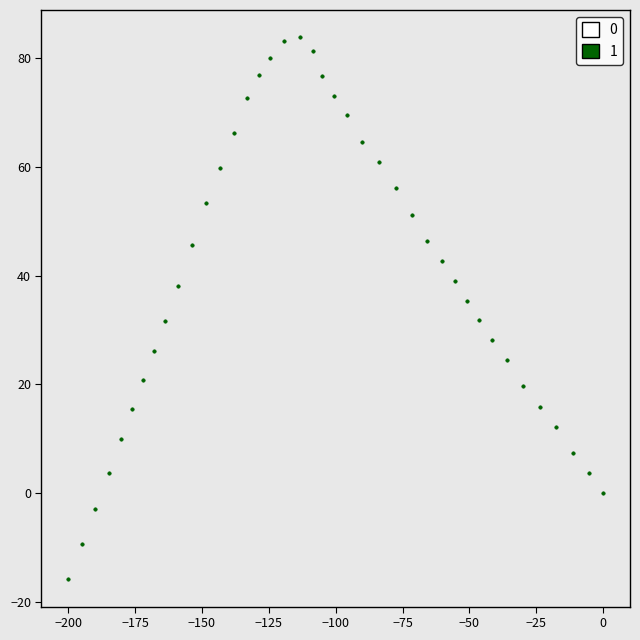

What is the range of X values (max minus min)?

200.0